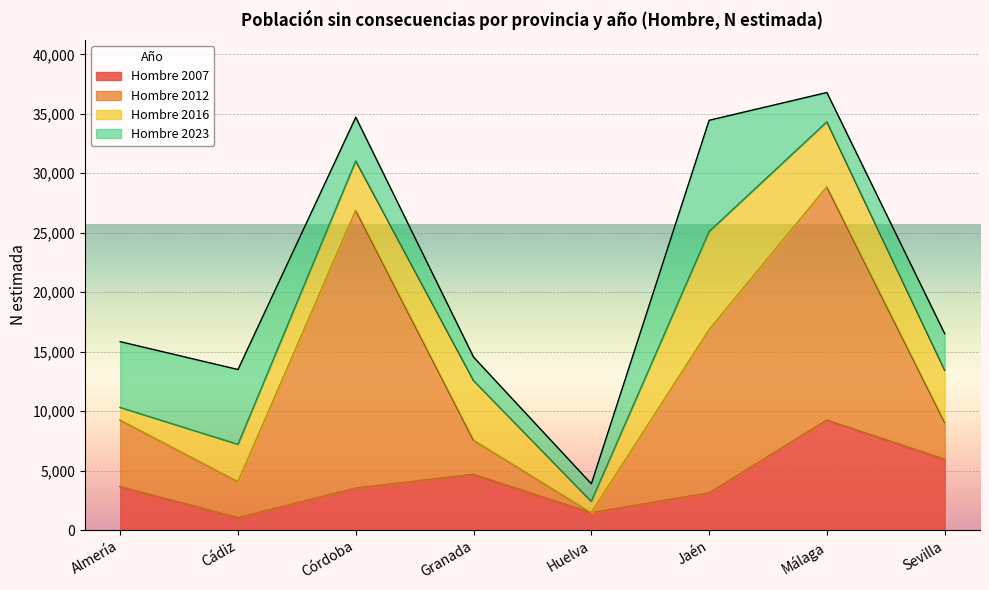

What is the total value across all series at Jaén?

34457